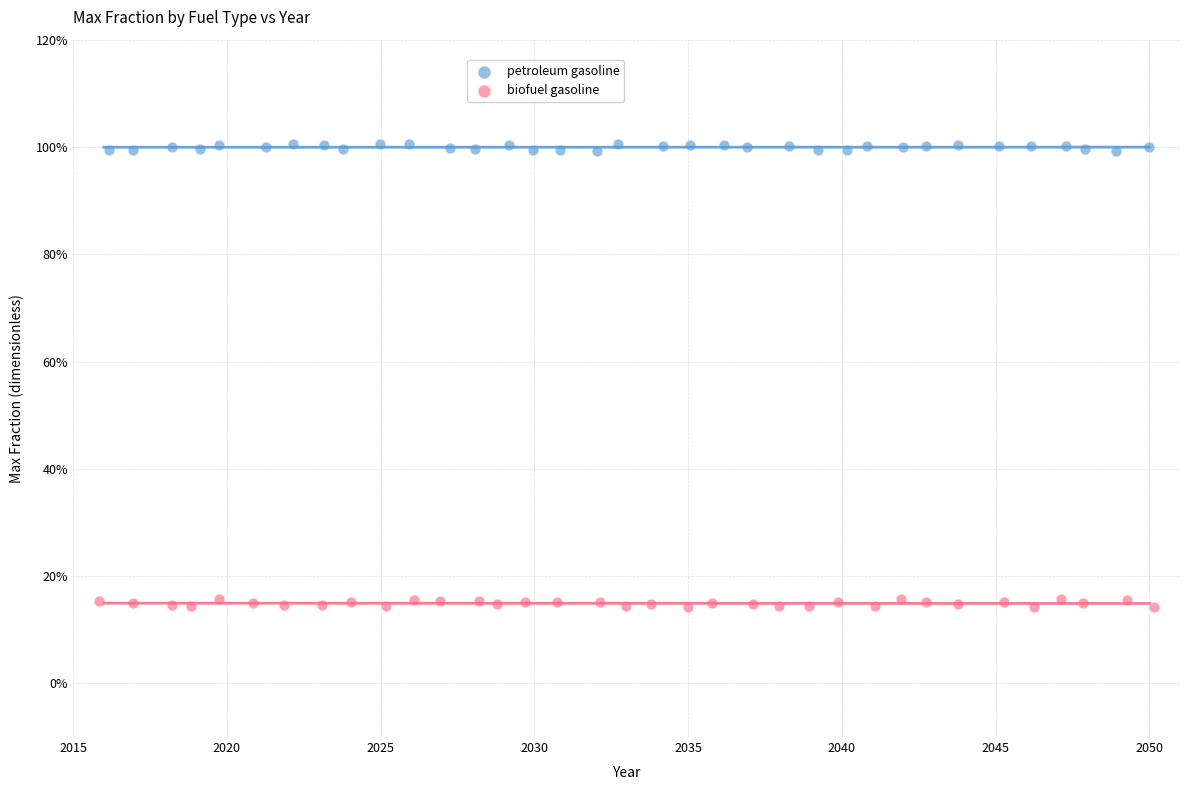

Which series has the widest spread of Y values?

biofuel gasoline